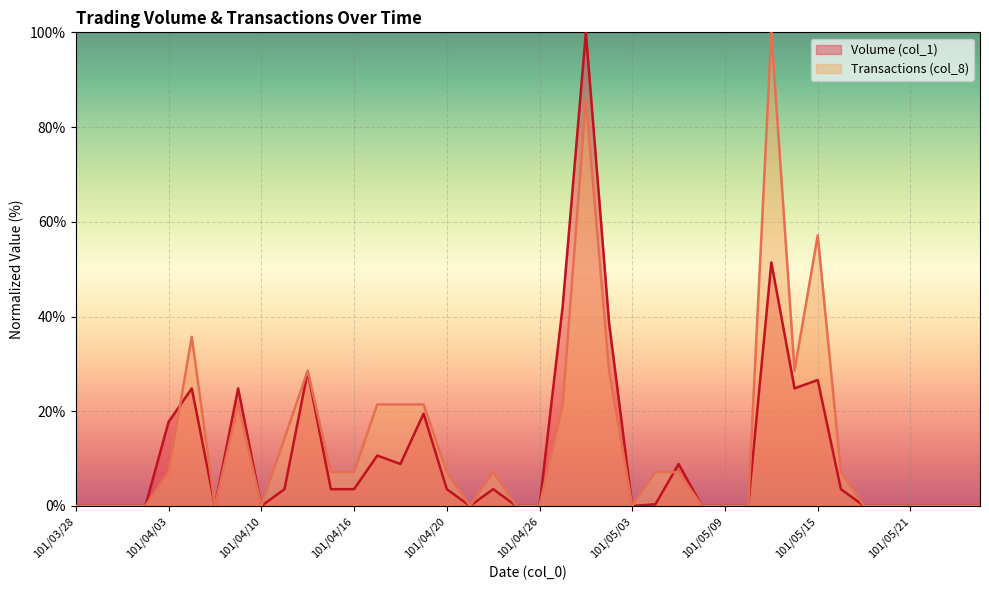

At which category does Volume (col_1) reach its first local peak?

101/04/05